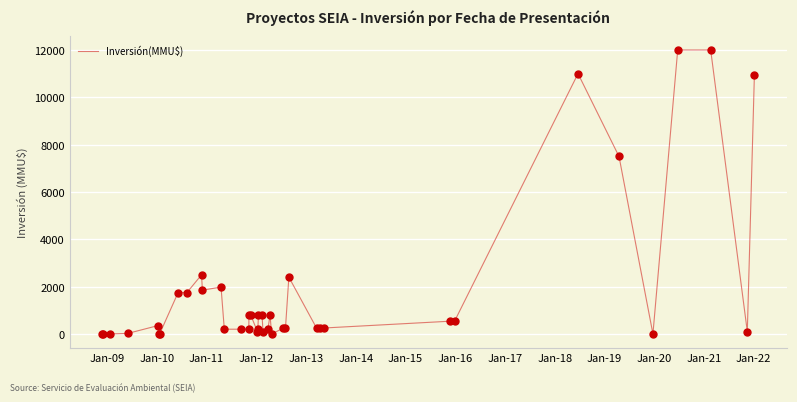

What is the difference between the maximum and minimum values?

12000